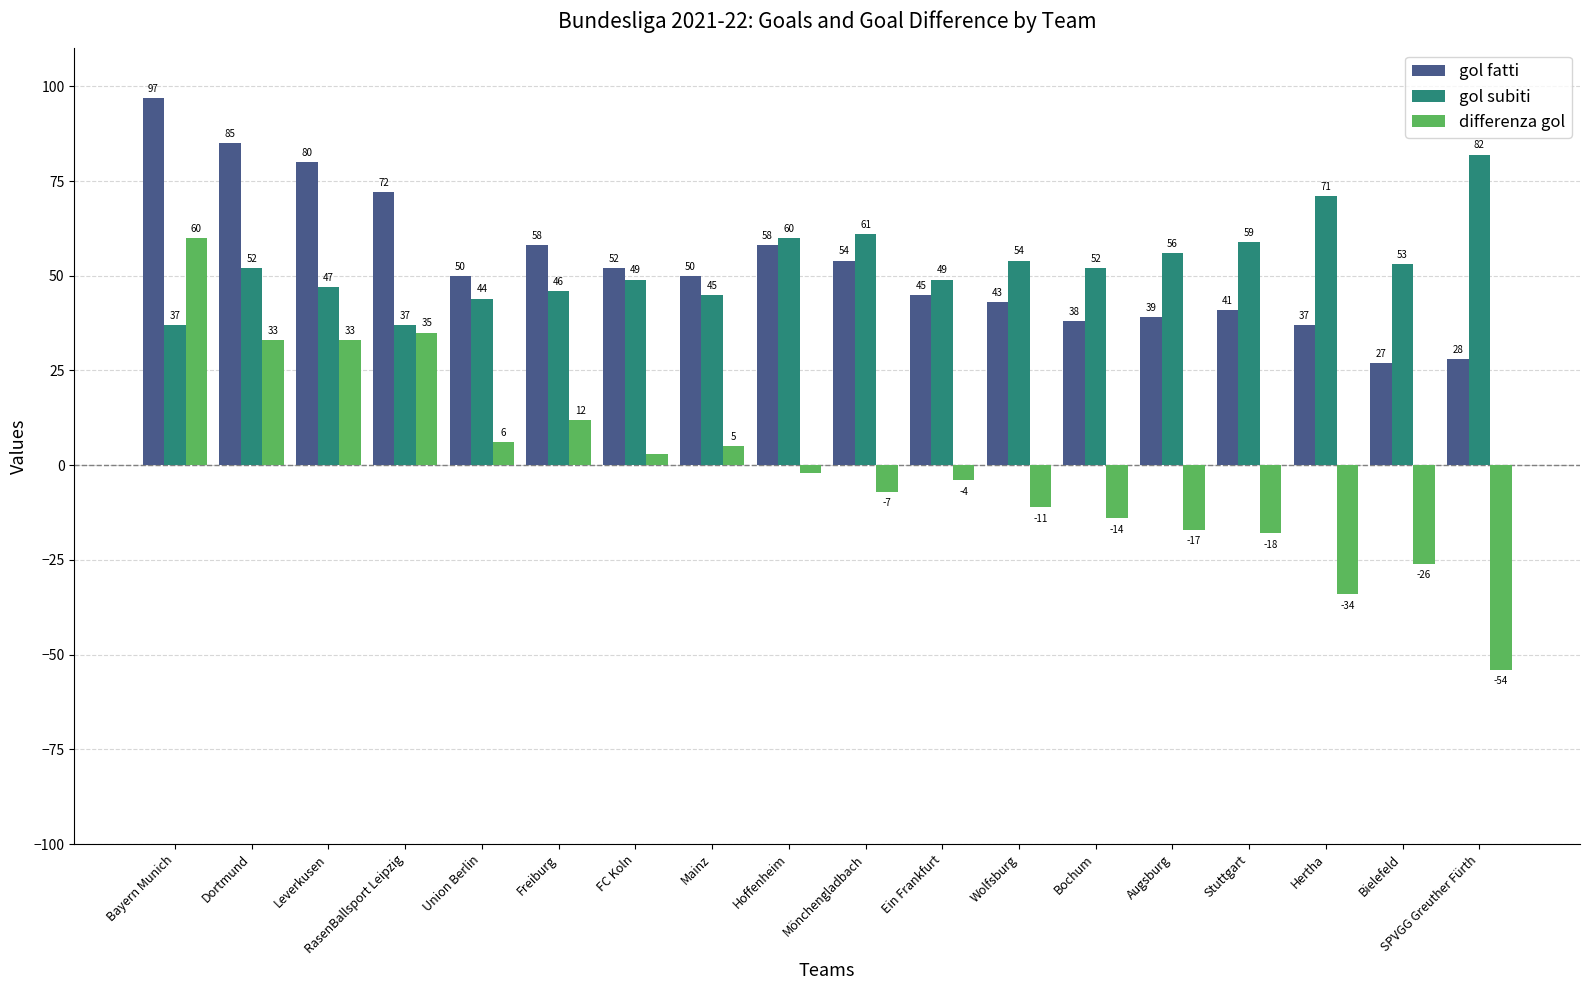

Between Bayern Munich and Ein Frankfurt, which series saw the biggest shift?

differenza gol